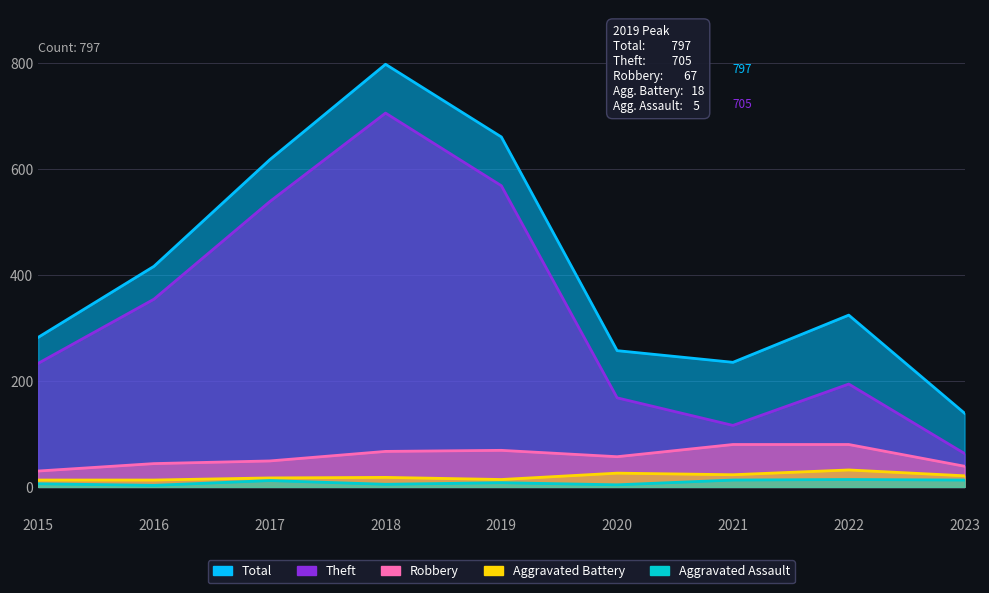

True or false: Total and Theft cross at least once.

False